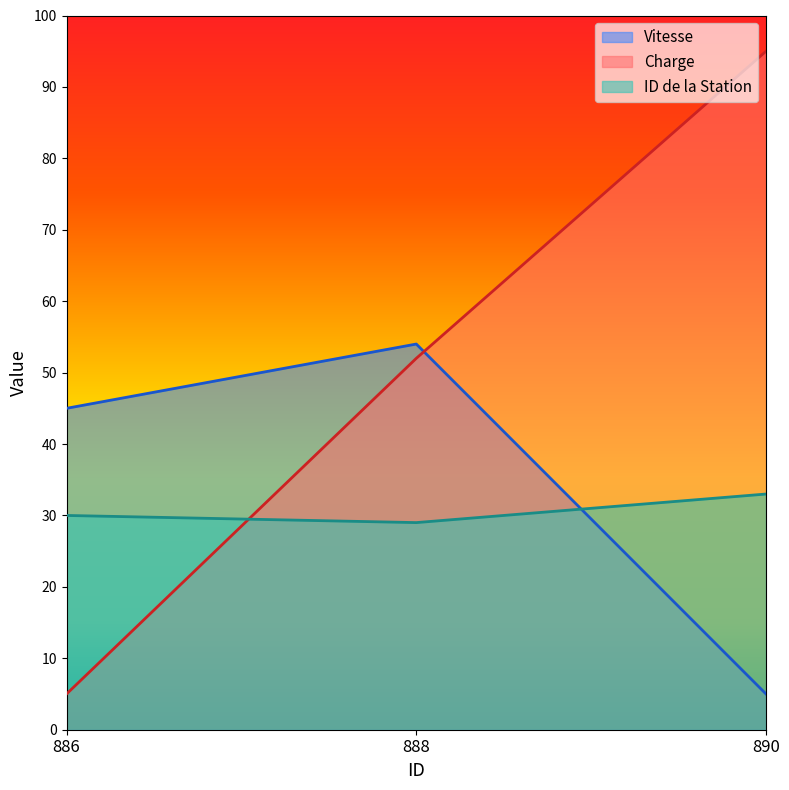

Reading left to right, what are all the values shown in this chart?

Vitesse: 886=45	888=54	890=5
Charge: 886=5	888=52	890=95
ID de la Station: 886=30	888=29	890=33